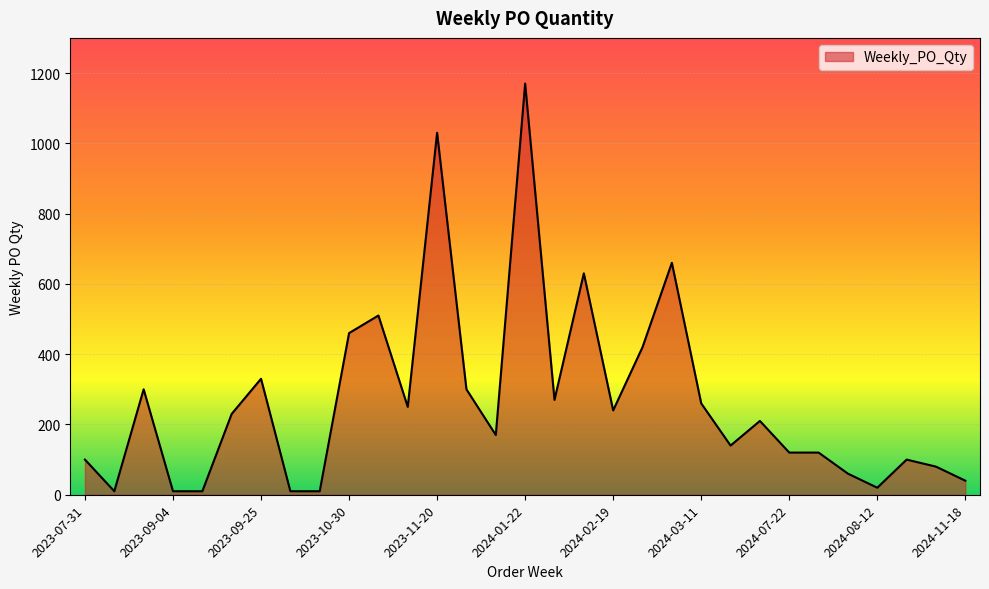

What is the sum of all values?

8270